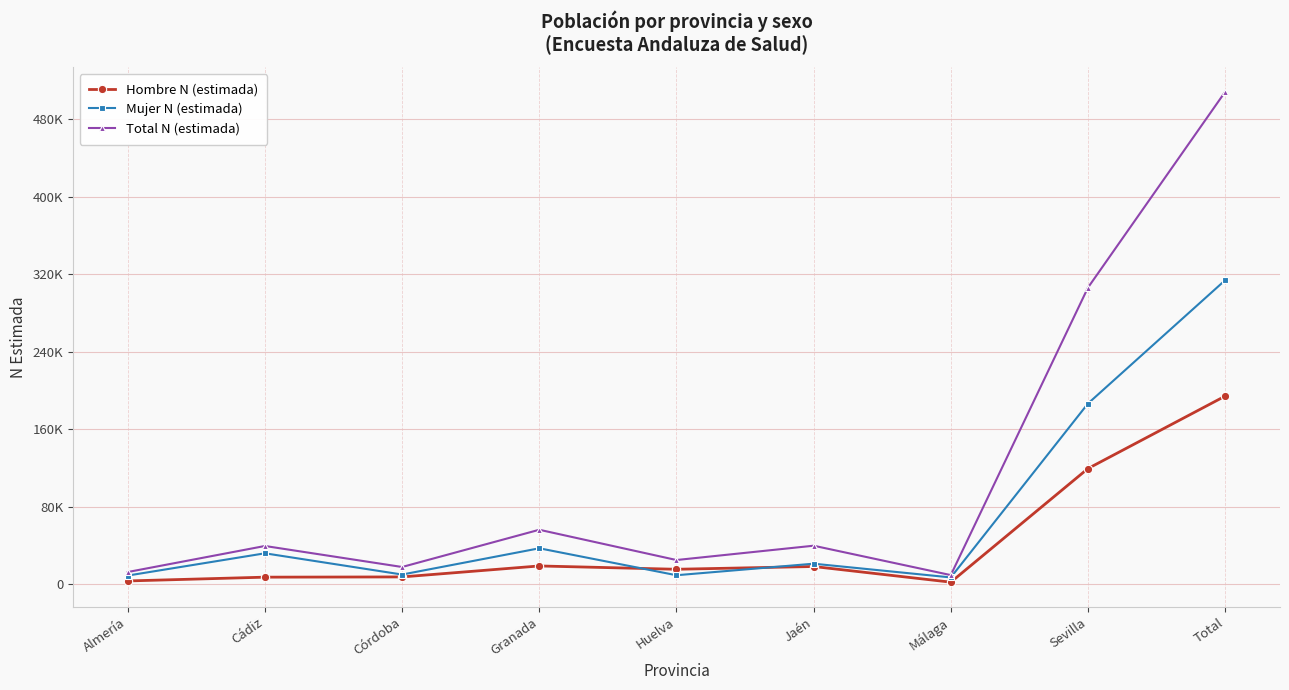

List the series in order of their peak value, highest first.

Total N (estimada), Mujer N (estimada), Hombre N (estimada)